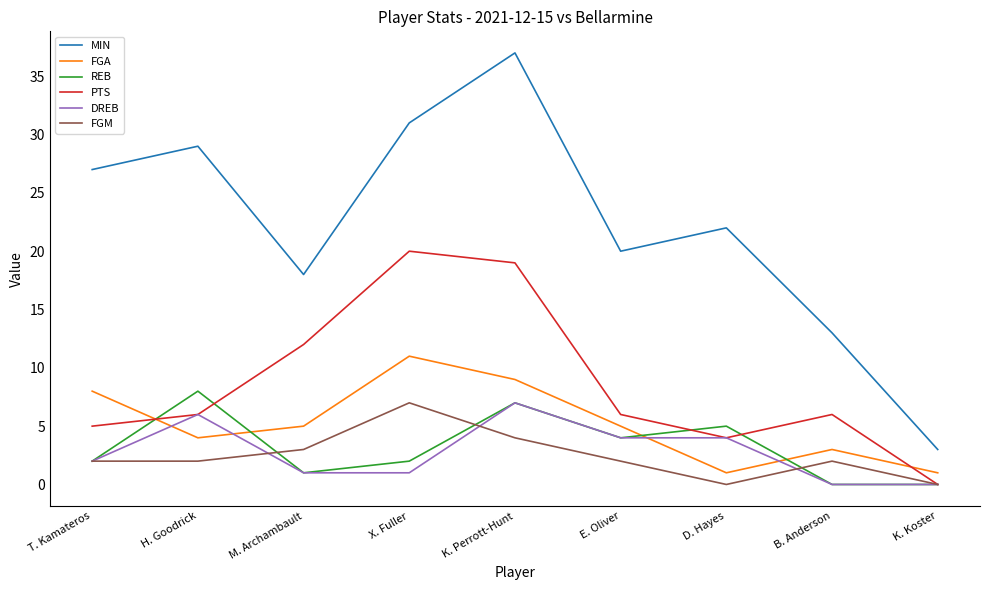

How many interior local peaks does the FGM series have?

2